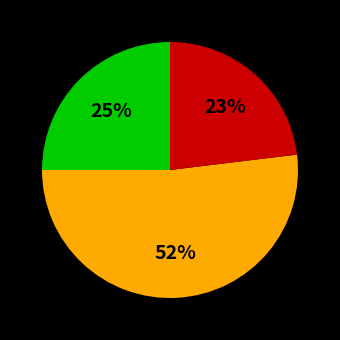

Does any single category account for the majority?

Yes